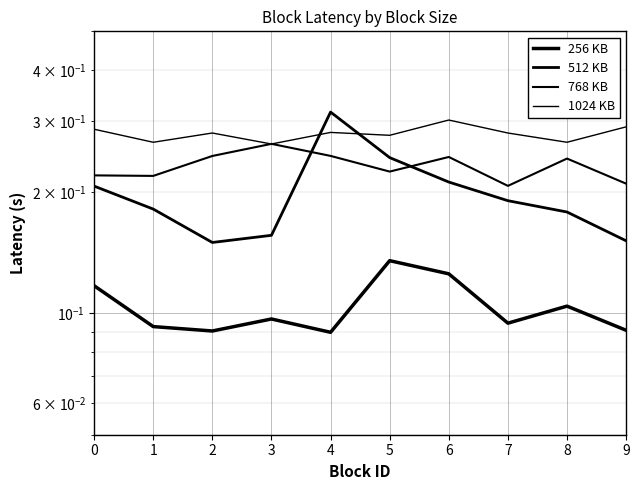

True or false: 768 KB has more than 1 interior local peaks.

True